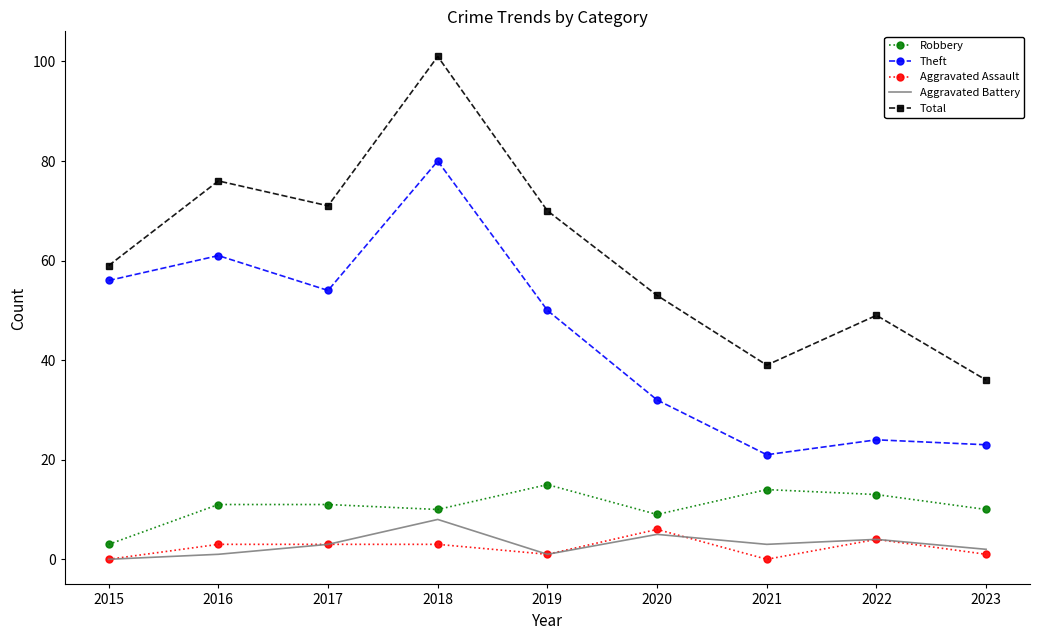

The Theft series shows 7 at 2022. True or false?

False